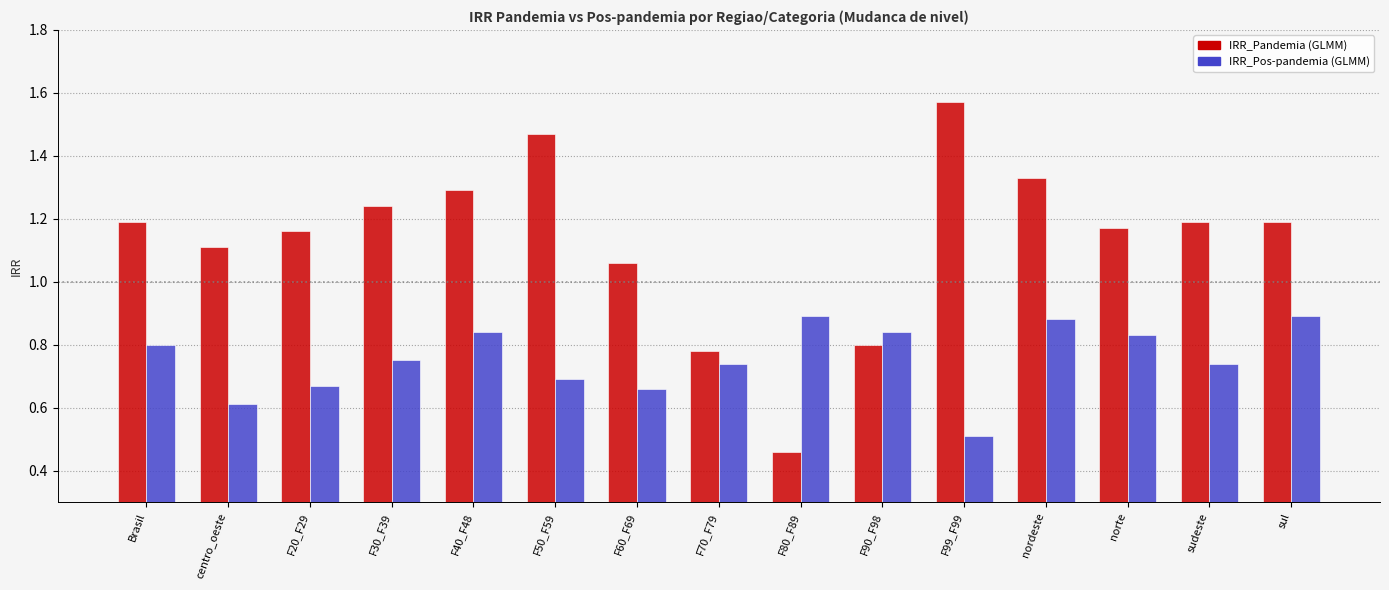

Which series has the widest spread of values?

IRR_Pandemia (GLMM)